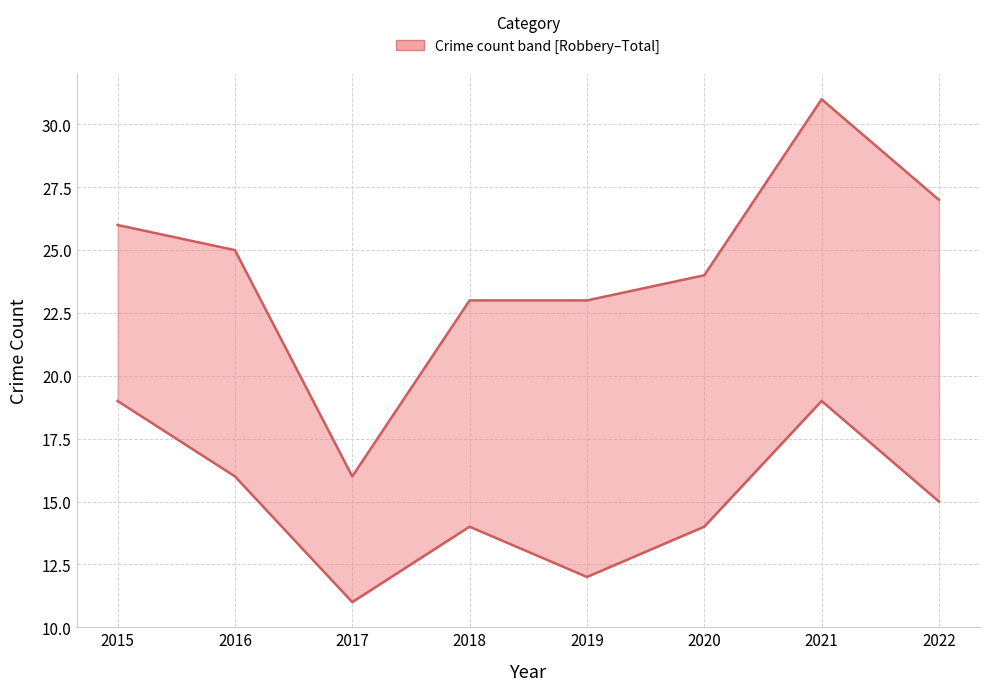

In Robbery, how many points are lower than both neighbors (excluding endpoints)?

2